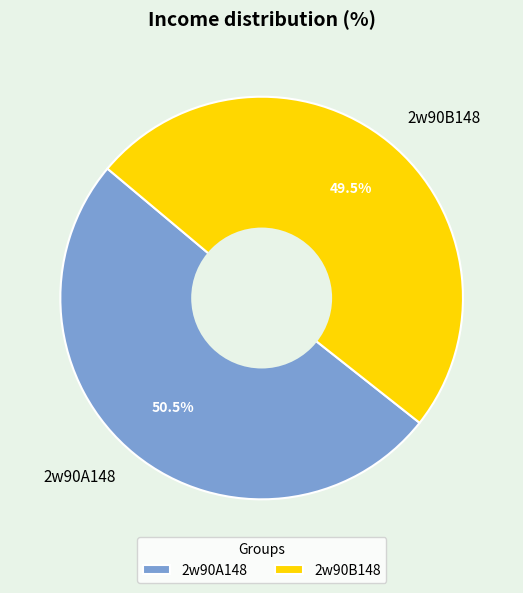

What is the ratio of the value at 2w90B148 to the value at 2w90A148?

1.0